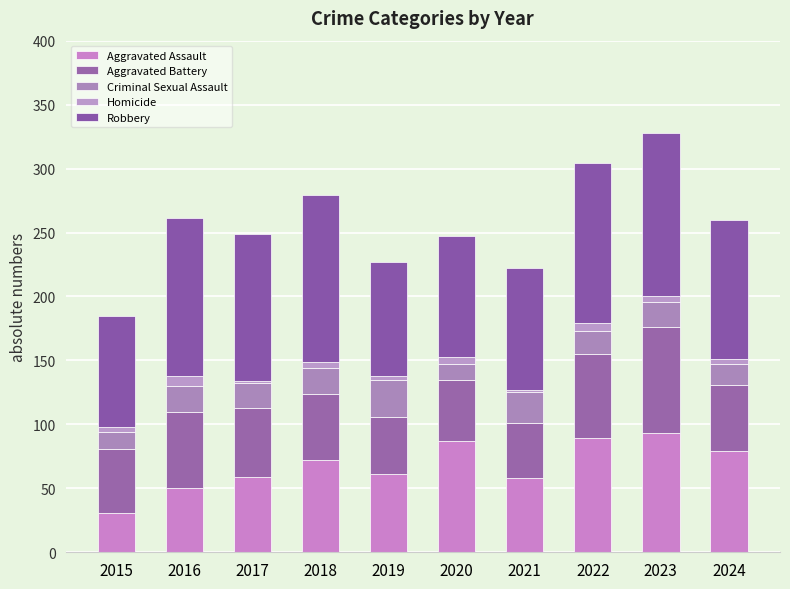

Which series has the largest range (max minus min)?

Aggravated Assault